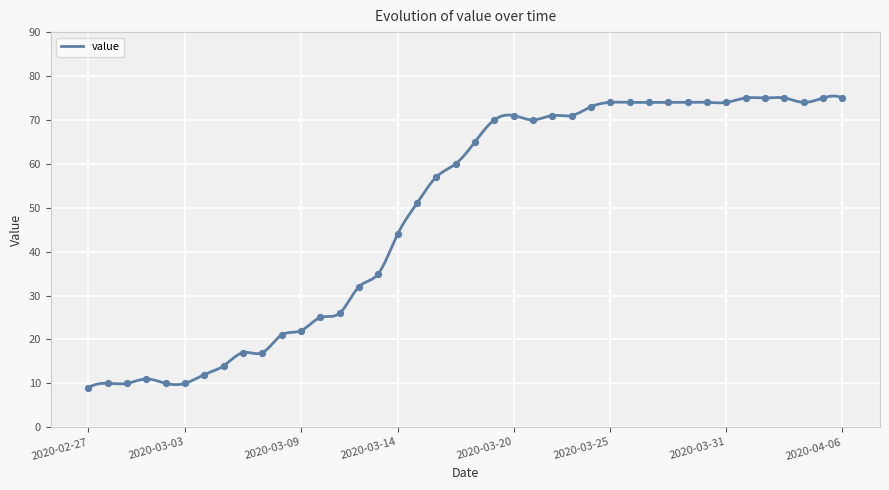

What is the change in value from 2020-03-11 to 2020-03-29?

+48